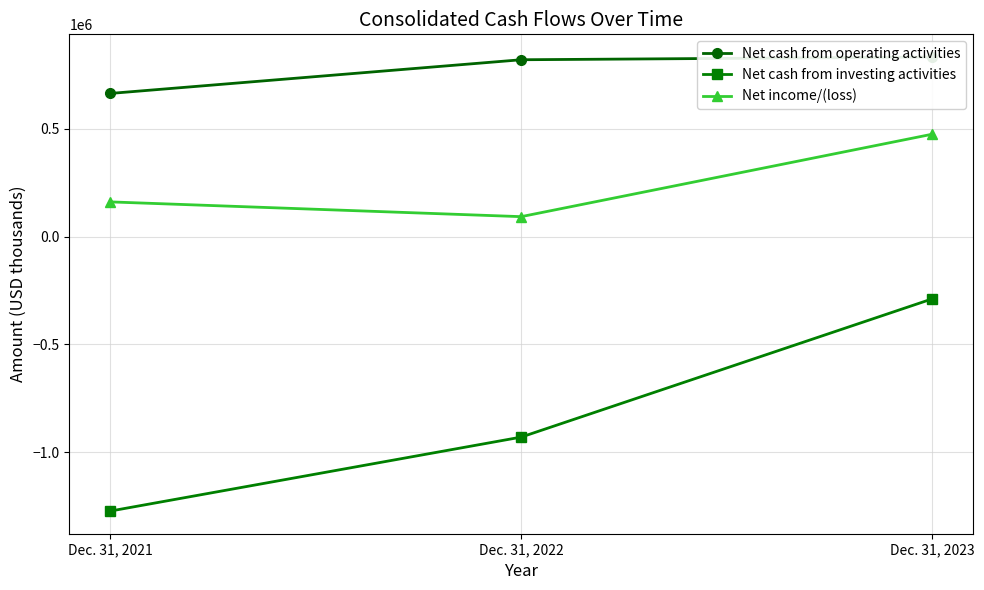

Rank the categories by Net cash from operating activities value from lowest to highest.

Dec. 31, 2021, Dec. 31, 2022, Dec. 31, 2023